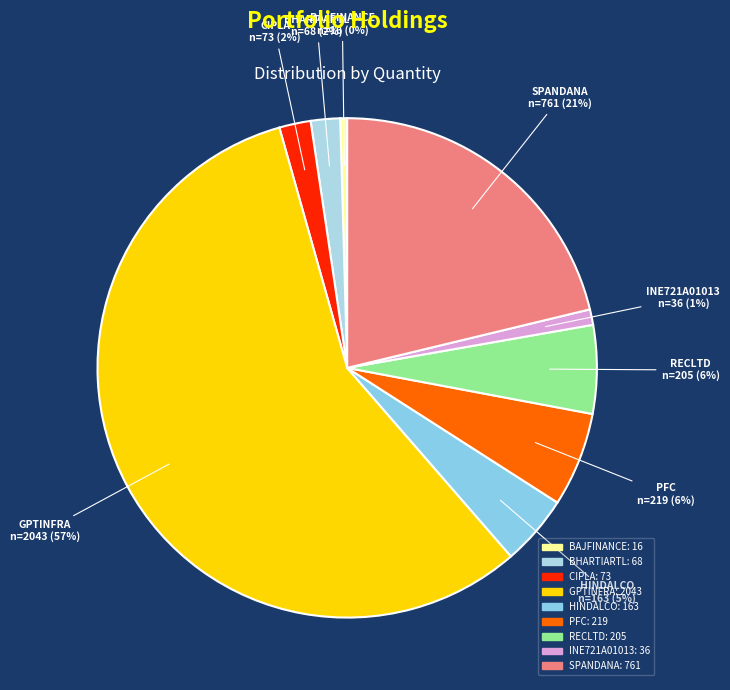

Combined, do SPANDANA and BHARTIARTL account for over 50%?

No